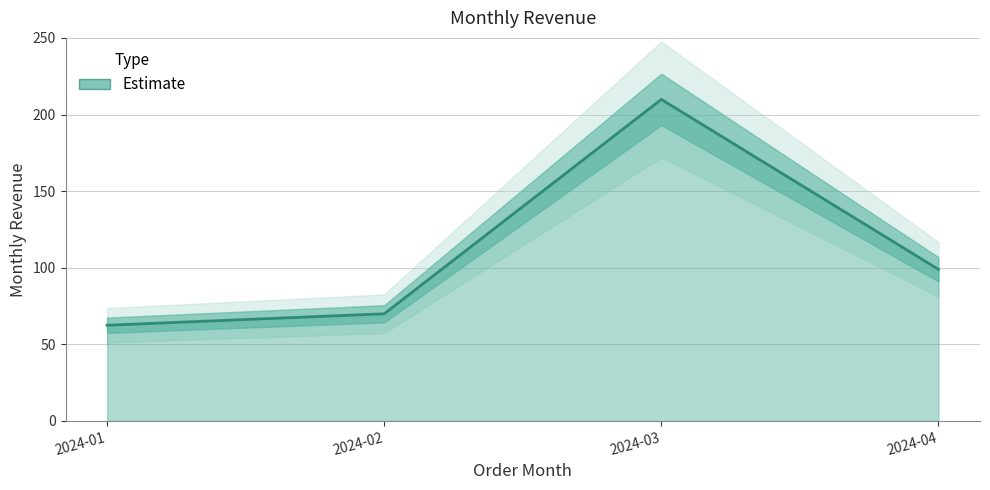

What is the average value?

110.3